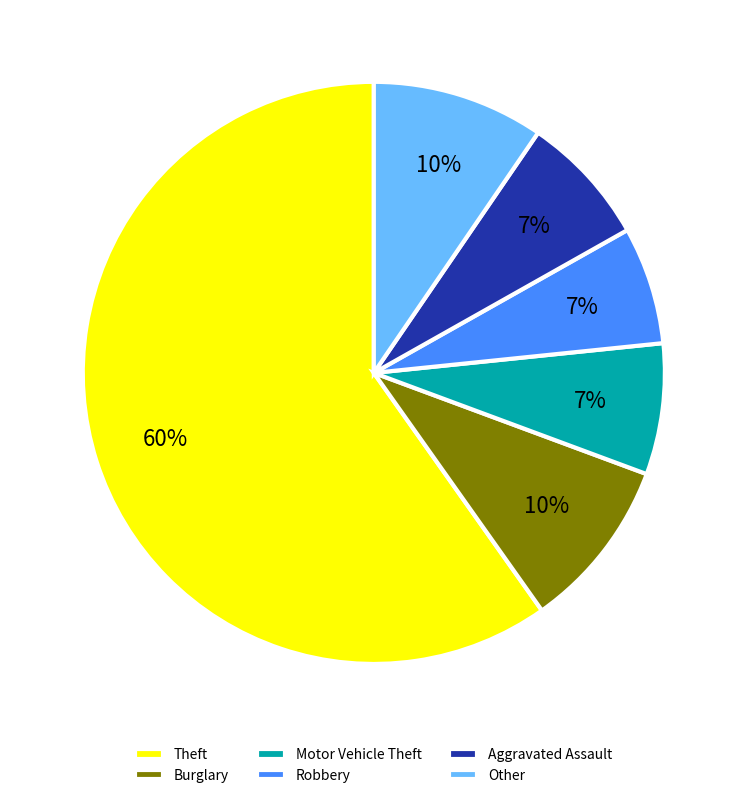

Which slice is the largest?

Theft